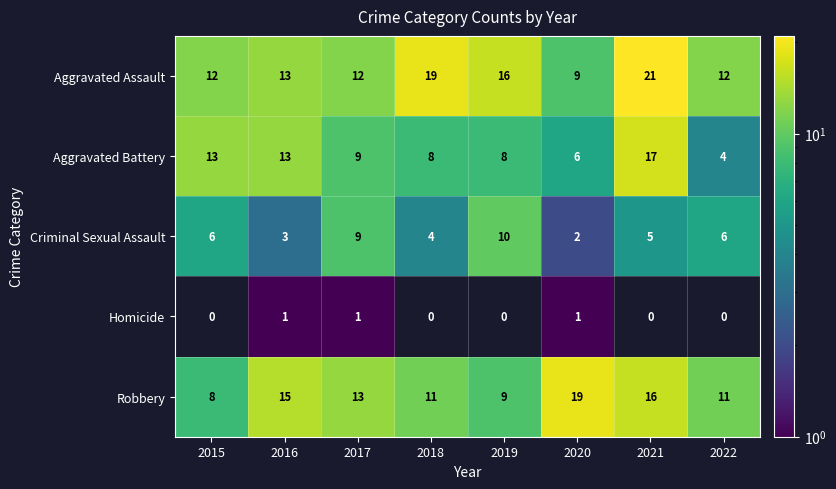

What is the highest value of the Criminal Sexual Assault series?

10